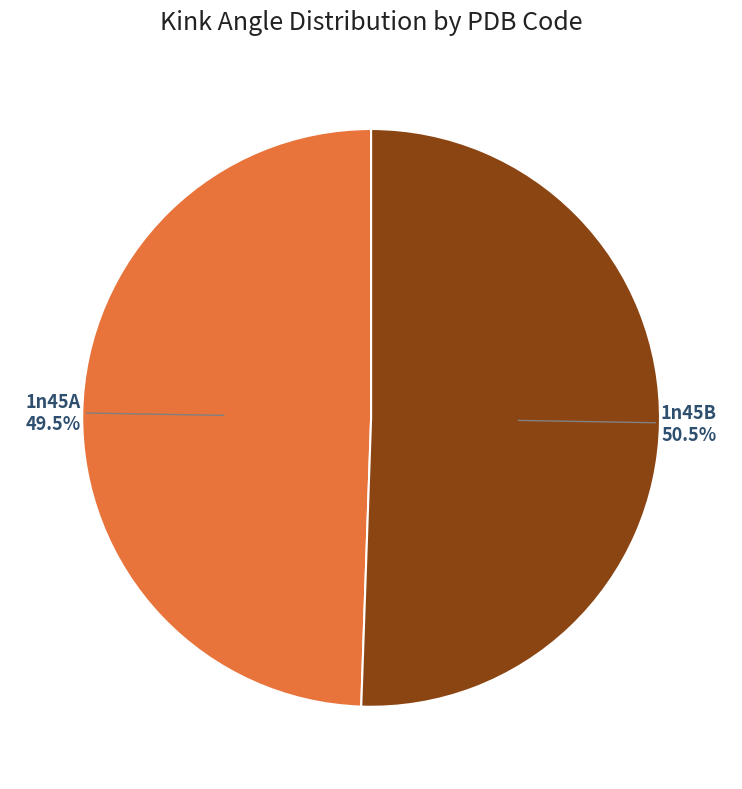

Is there any slice that represents more than half of the pie?

Yes